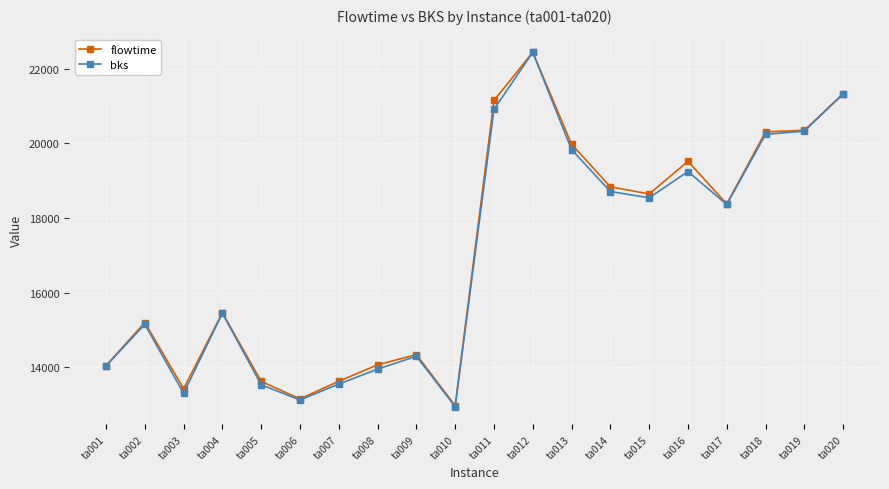

Is the value of bks at ta006 greater than the value of flowtime at ta007?

No